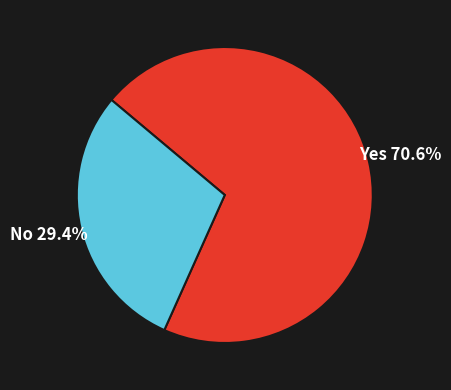

Is there a majority slice in this chart?

Yes